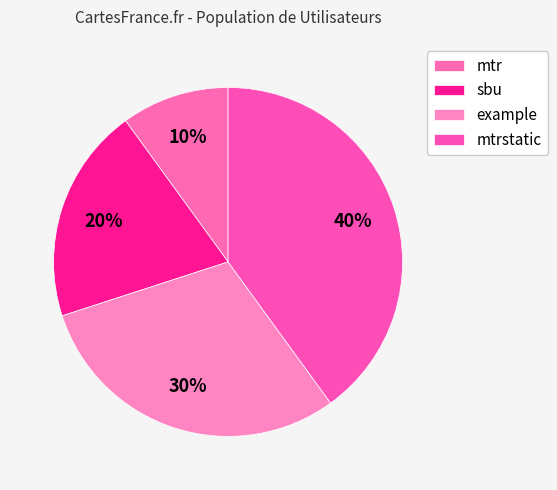

Rank the categories by value from lowest to highest.

mtr, sbu, example, mtrstatic